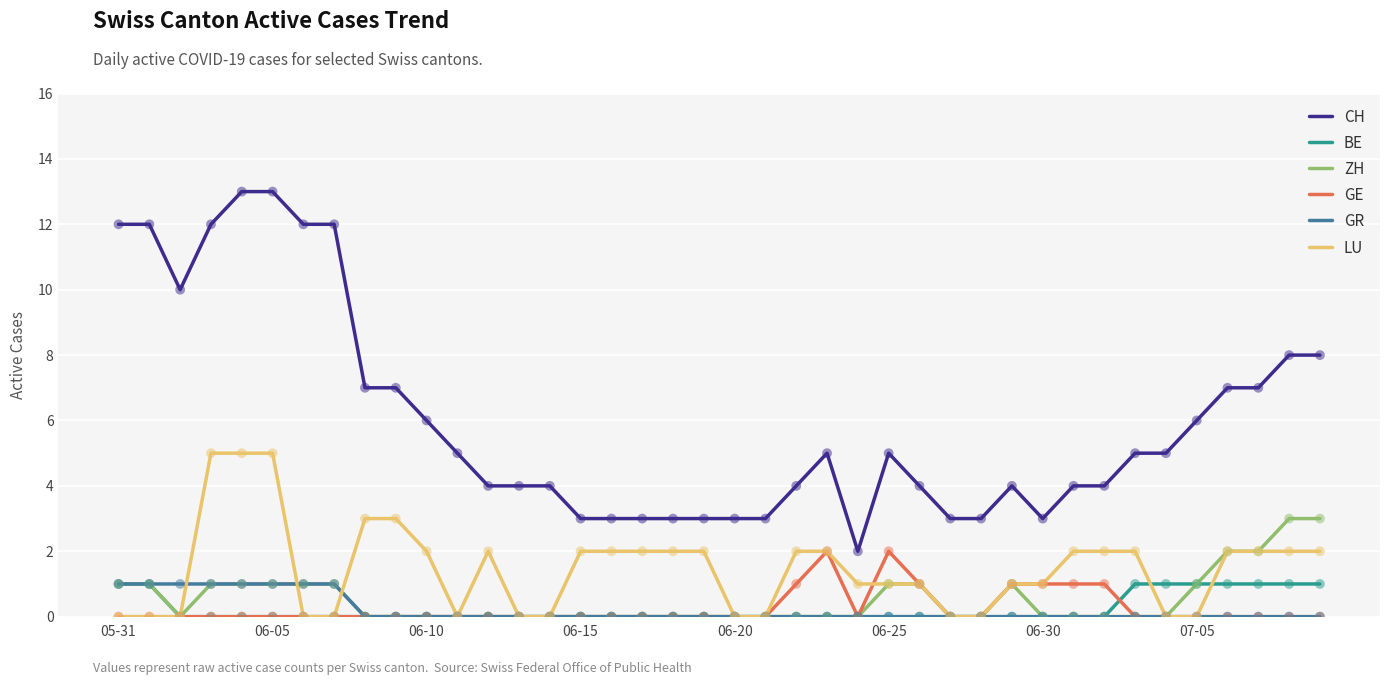

Which series has the widest spread of values?

CH